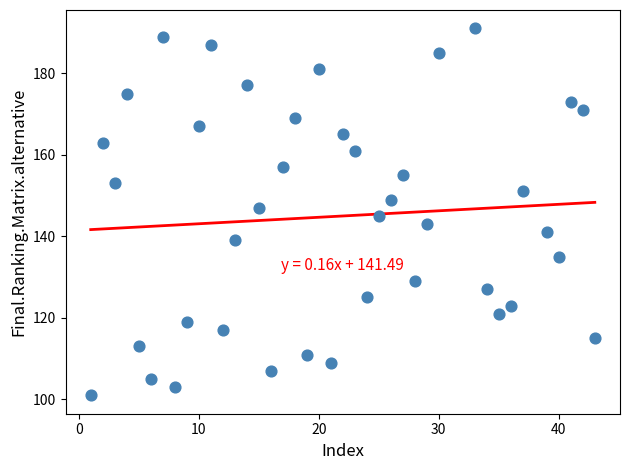

What is the range of Y values (max minus min)?

90